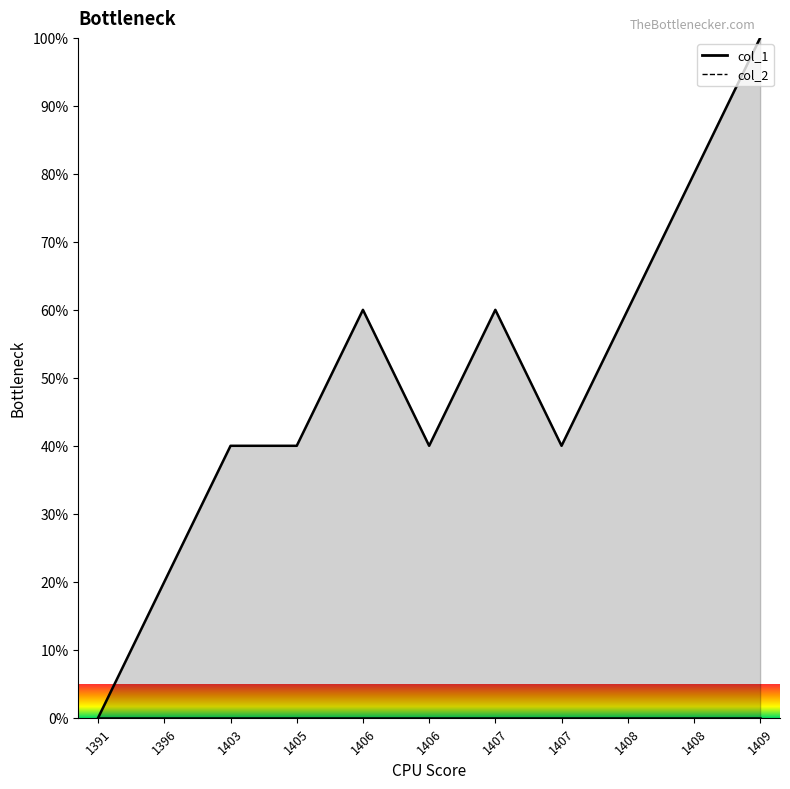

True or false: the data has more than 2 interior local peaks.

False